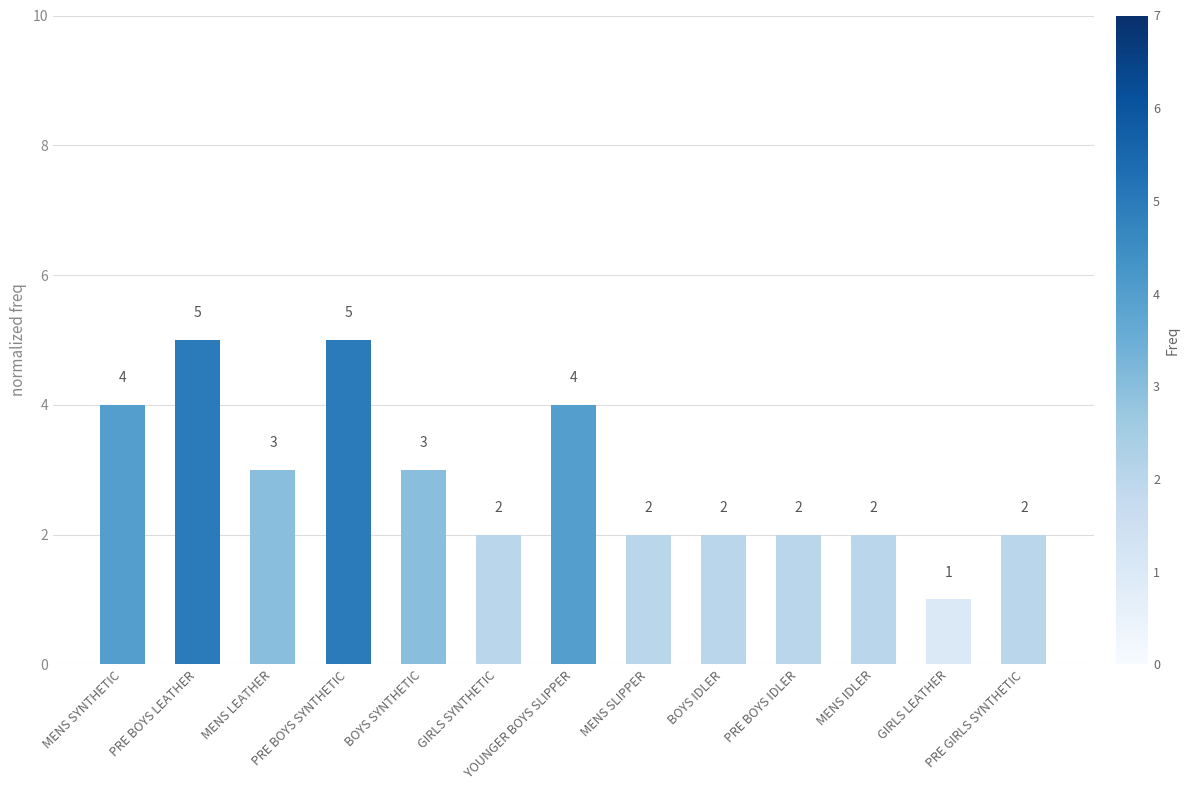

What is the ratio of the value at MENS LEATHER to the value at PRE BOYS LEATHER?

0.6